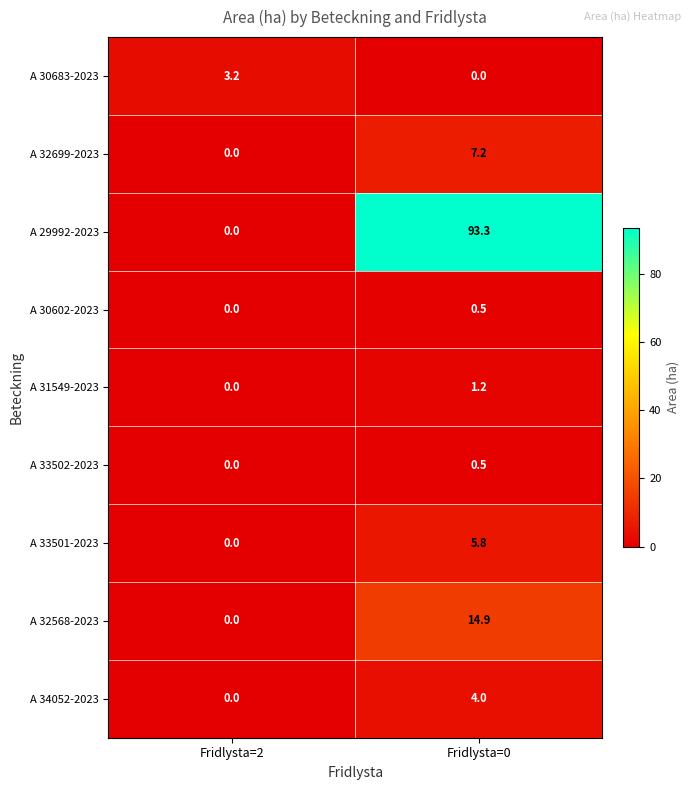

What is the sum of the A 33502-2023 values at Fridlysta=2 and Fridlysta=0?

0.5